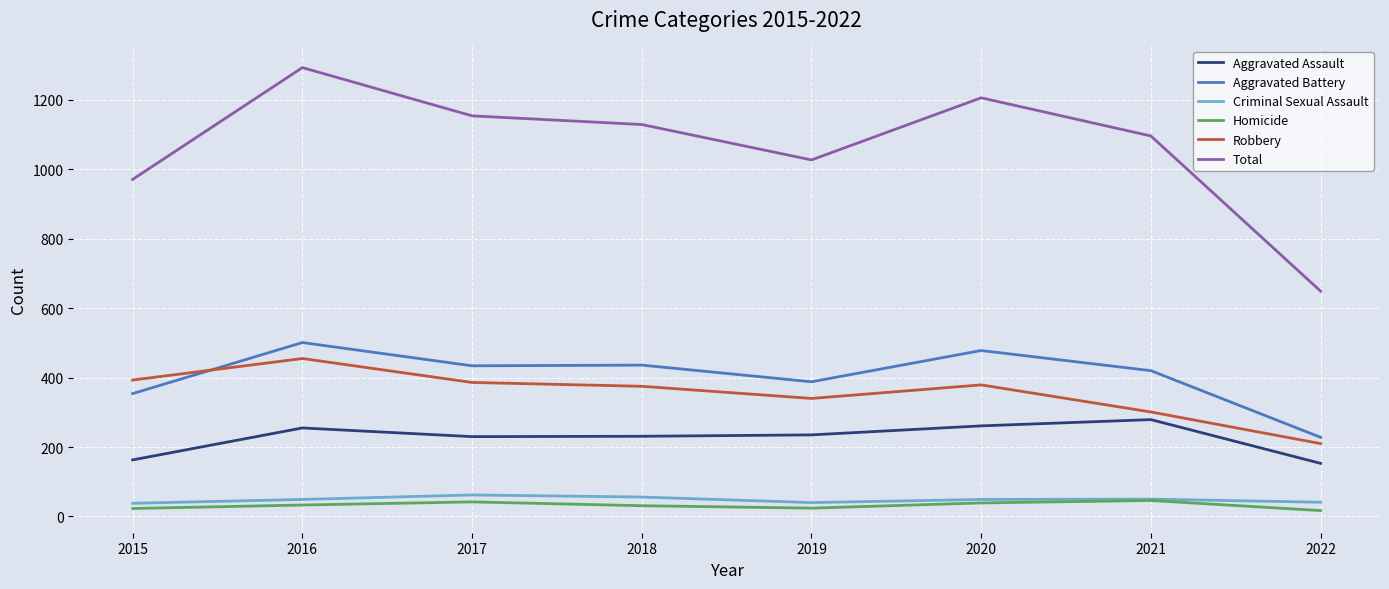

Which series has the largest range (max minus min)?

Total